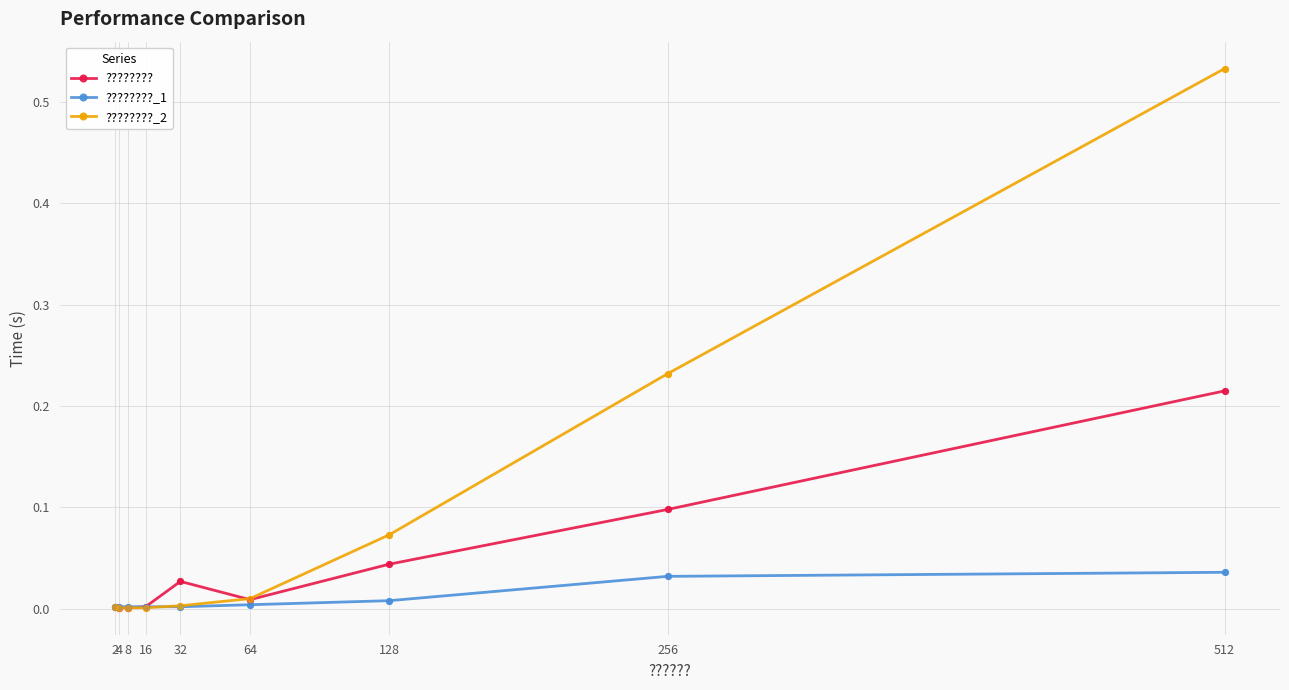

What are all the series names shown in the legend?

????????, ????????_1, ????????_2